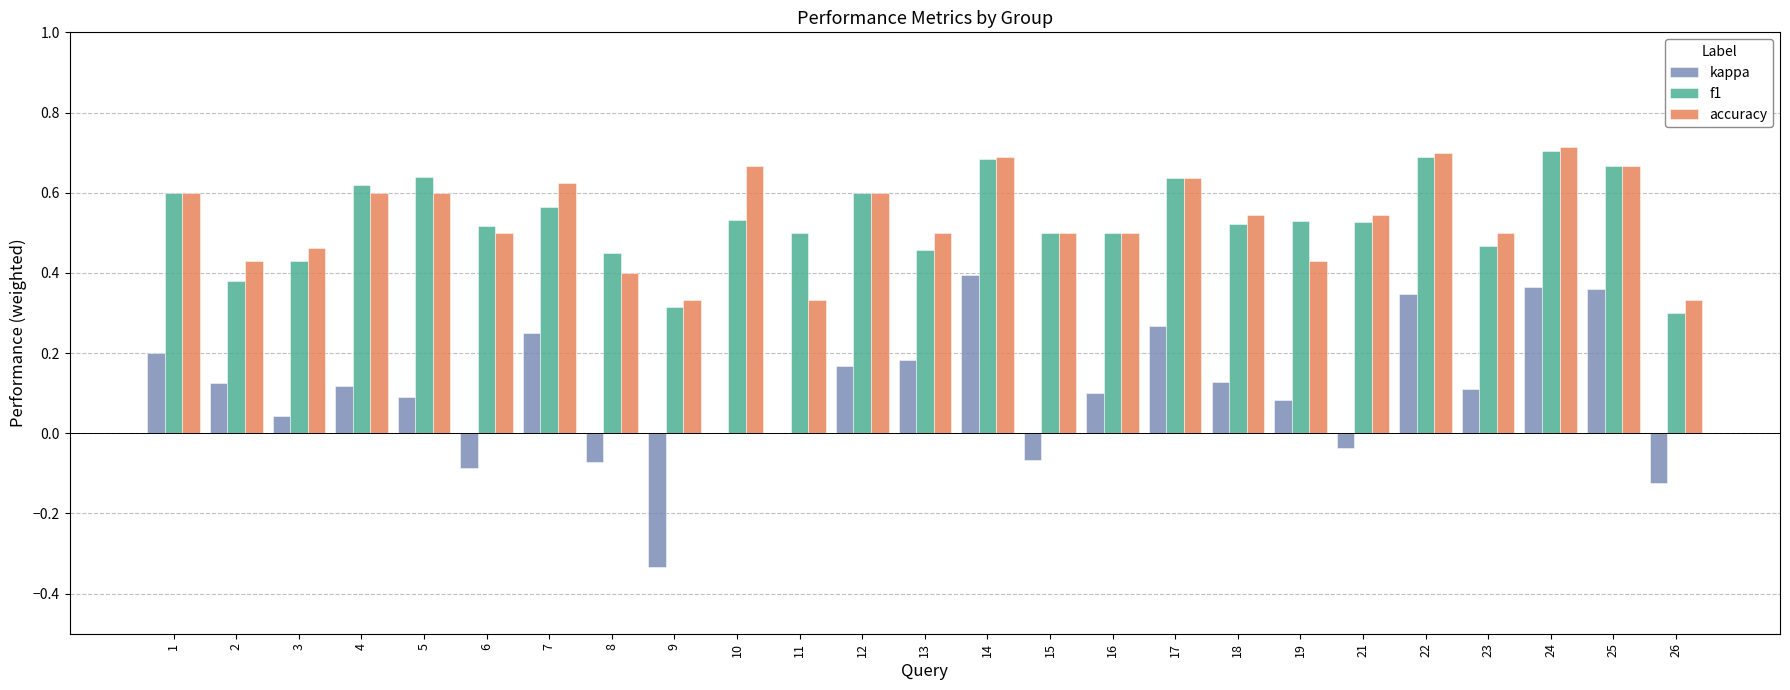

Is the value of f1 at 16 greater than the value of accuracy at 7?

No